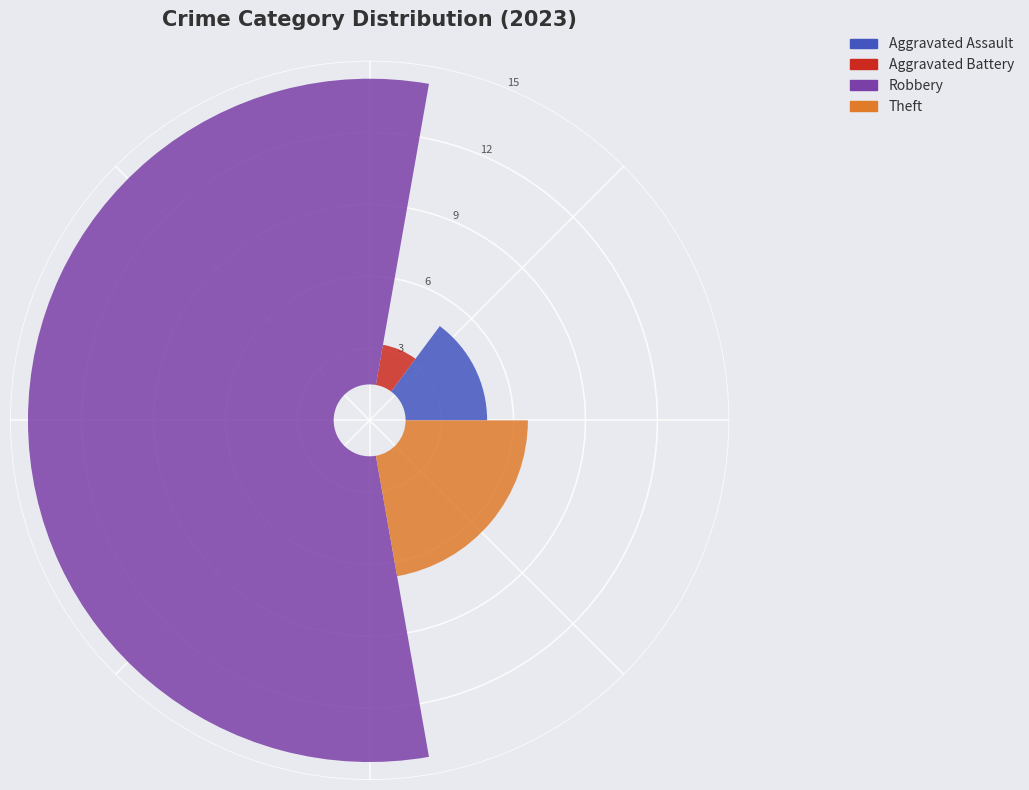

What percentage is NOT represented by Theft?

77.8%